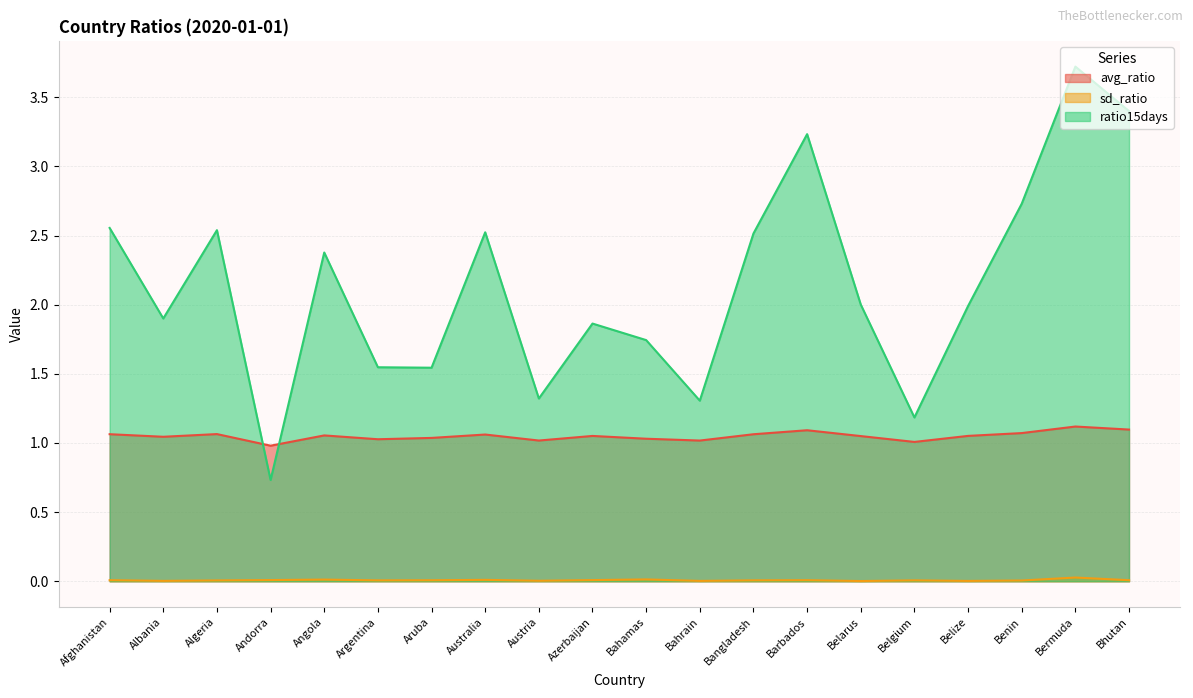

How many data points in ratio15days are less than 2?

10